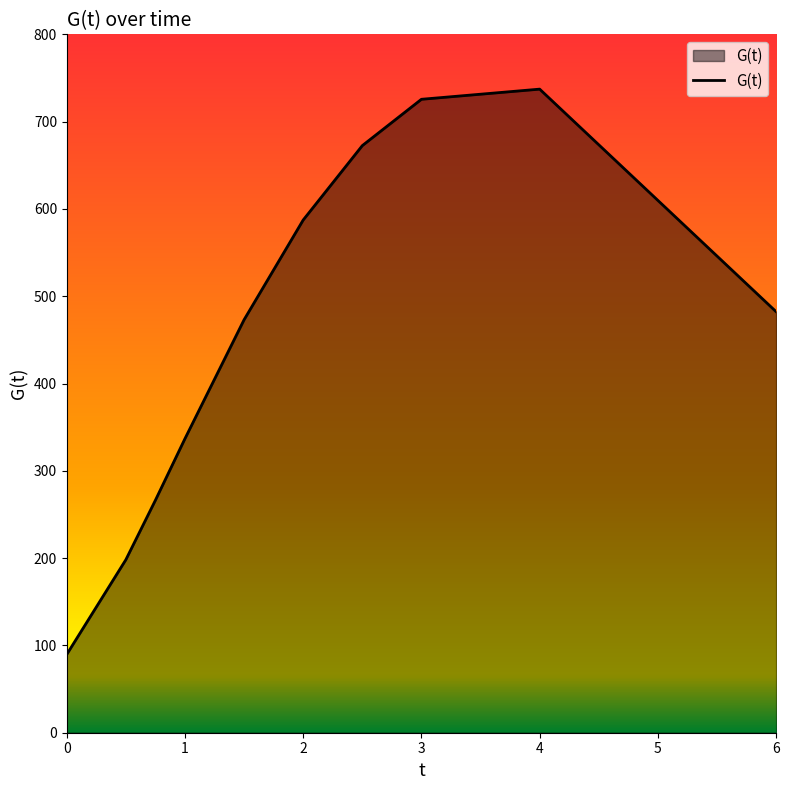

What is the maximum value shown in the chart?

737.2